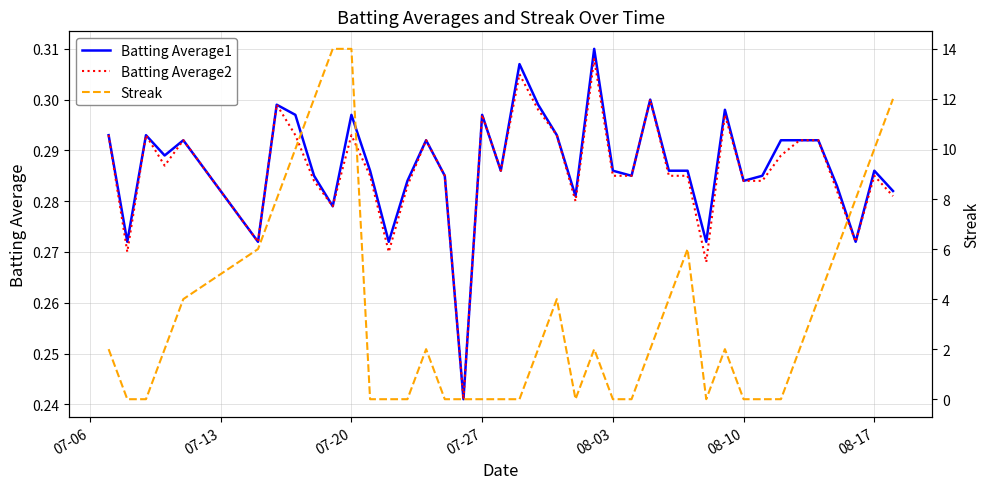

The Batting Average2 series shows 0.1 at 08-17. True or false?

False